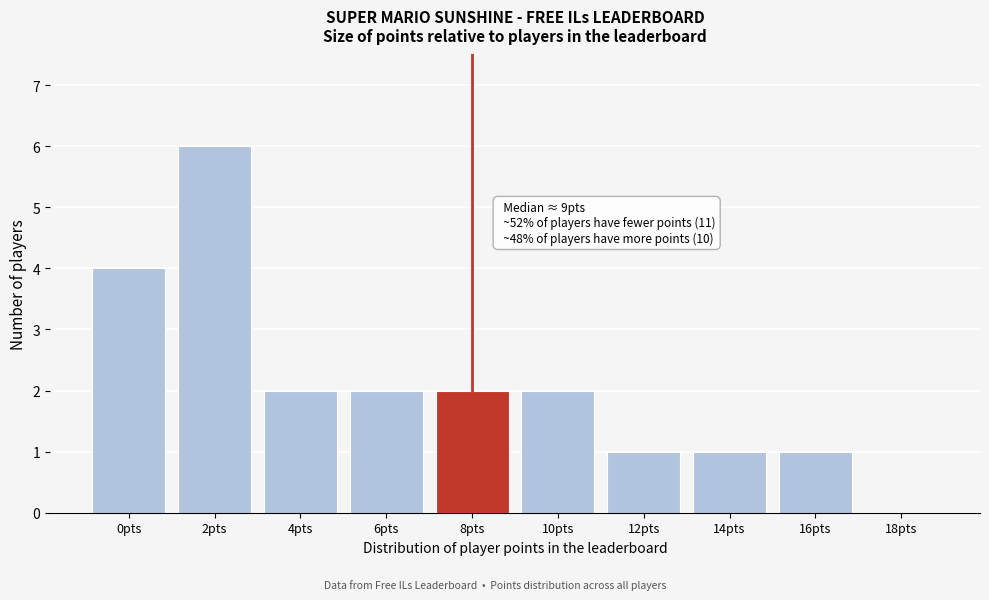

Reading left to right, list all the values displayed in this chart.

0pts=4	2pts=6	4pts=2	6pts=2	8pts=2	10pts=2	12pts=1	14pts=1	16pts=1	18pts=0